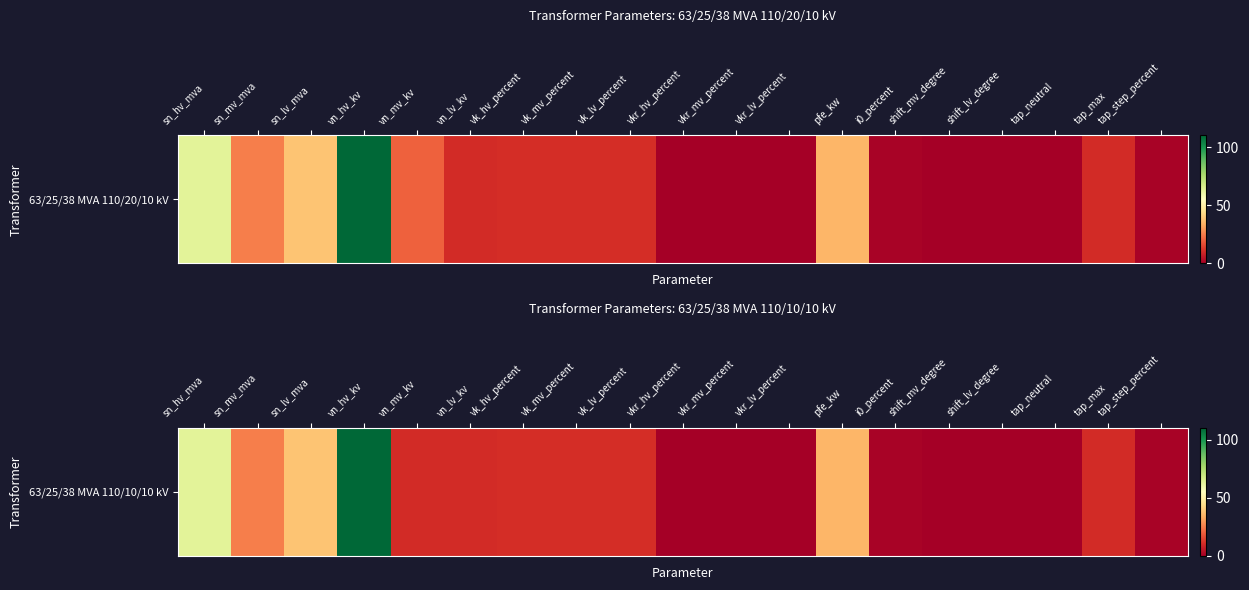

At which label is the value closest to 55?

sn_hv_mva